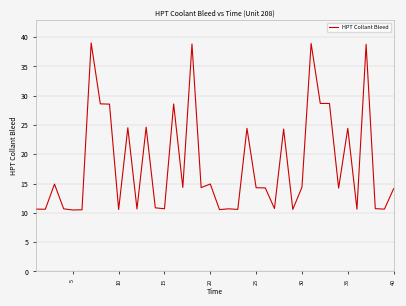

What is the minimum value shown in the chart?

10.5